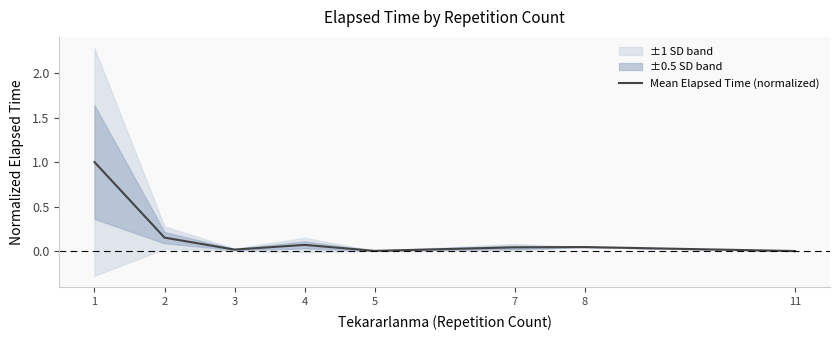

How many lines are shown in the chart?

1